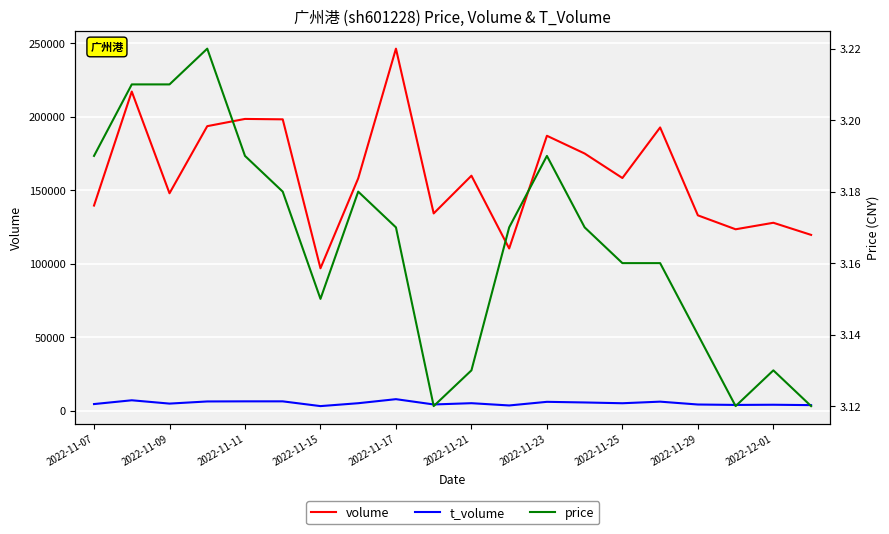

What is the label of the 1st point from the left?

2022-11-07